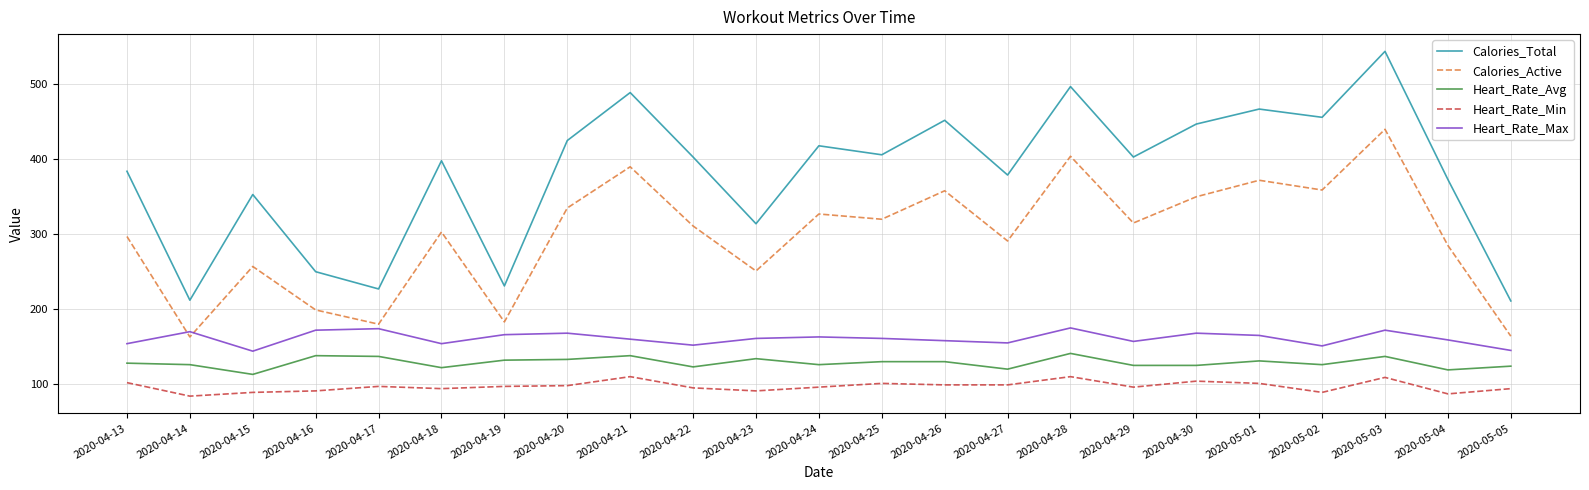

What is the greatest value displayed?

544